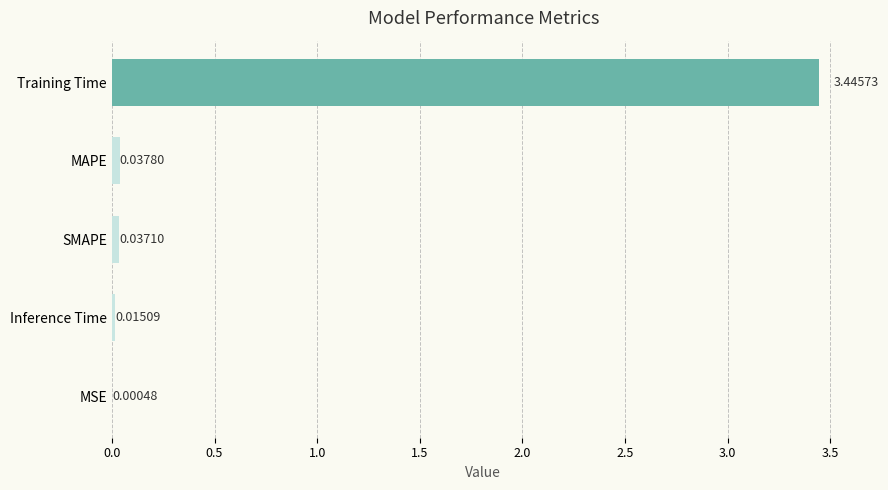

Between MSE and Inference Time, which is larger?

Inference Time